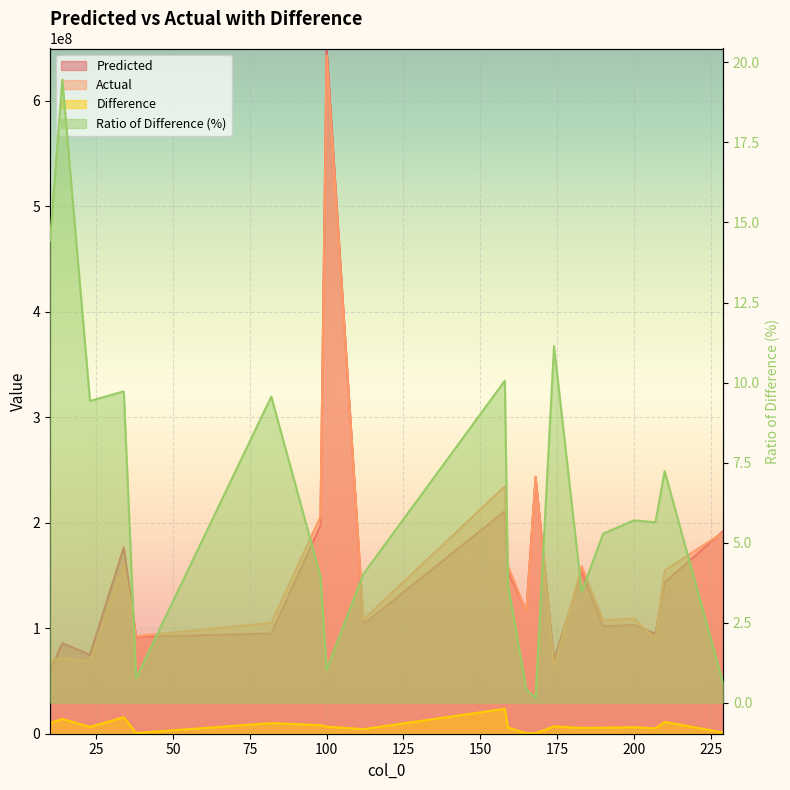

True or false: Predicted and Actual intersect in this chart.

True